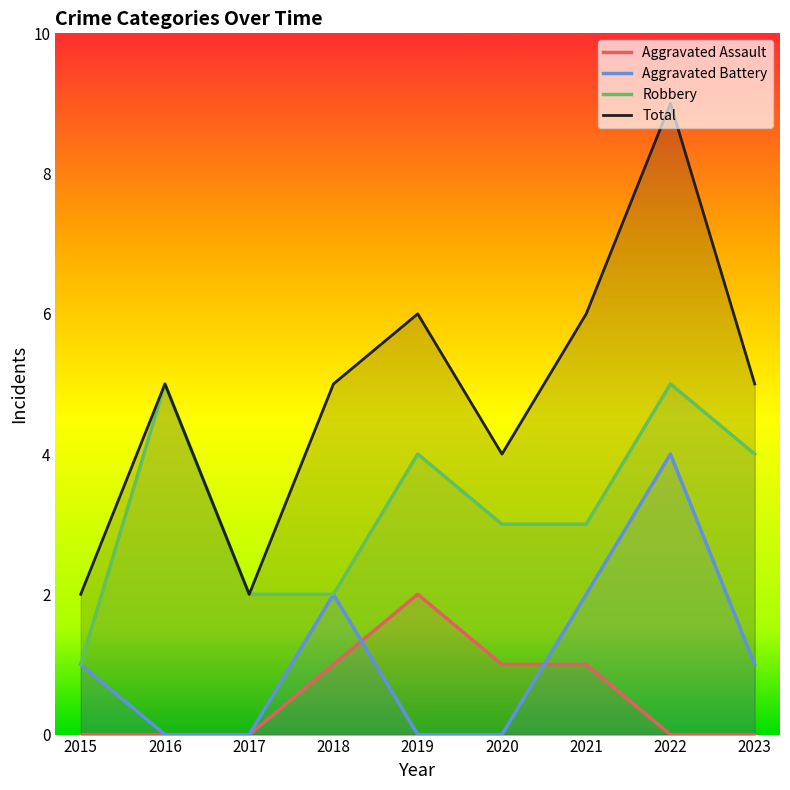

True or false: Aggravated Battery has a value of 2 at 2019.

False